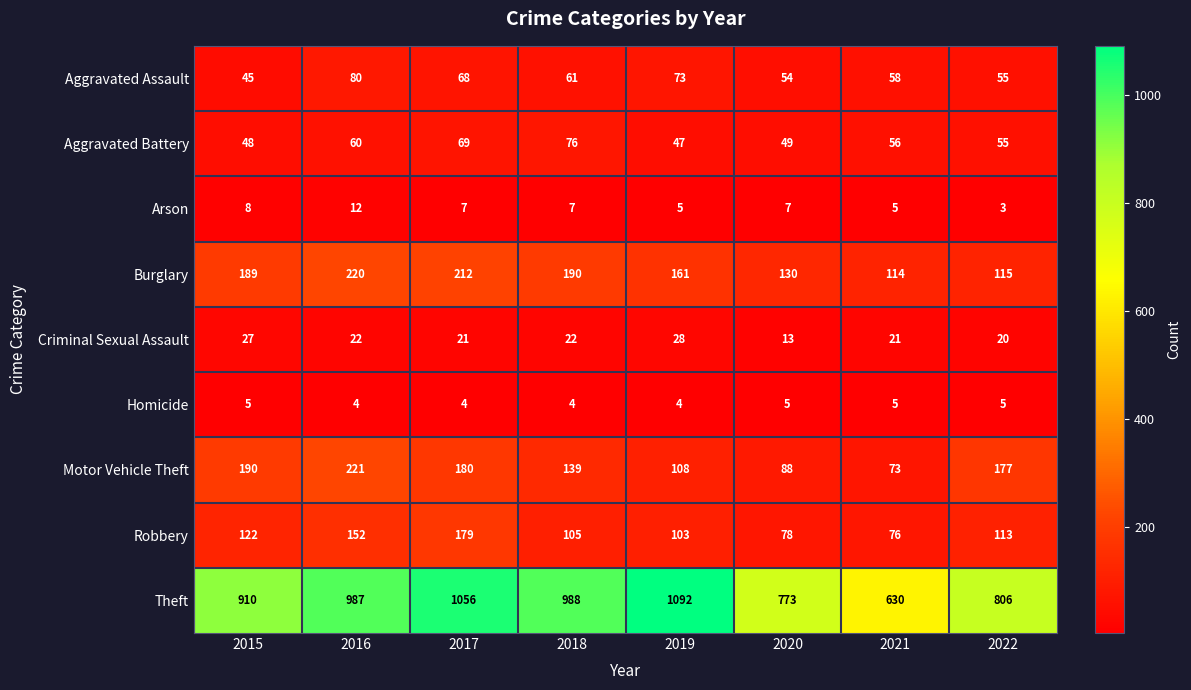

At how many categories does at least one series exceed 997?

2